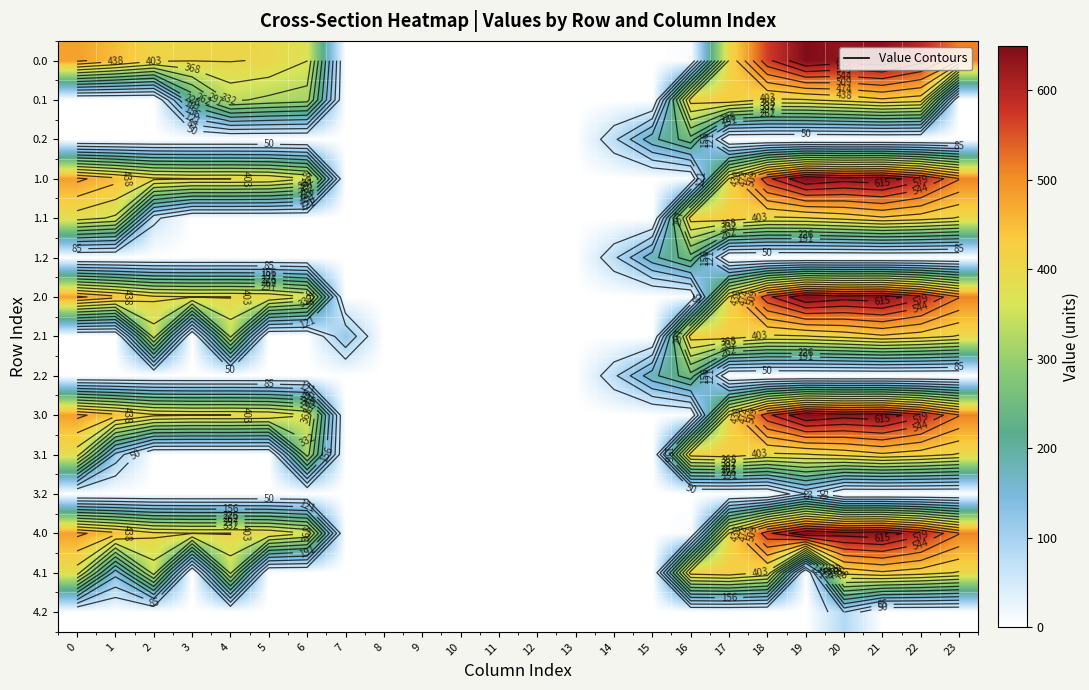

At 6, list the series in order from largest to smallest.

0.0, 1.0, 2.0, 3.0, 4.0, 0.1, 3.1, 0.2, 1.1, 1.2, 2.1, 2.2, 3.2, 4.1, 4.2